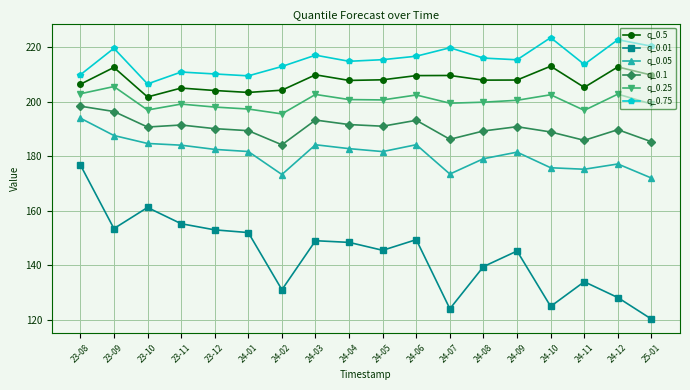

Rank the series by their maximum value, from highest to lowest.

q_0.75, q_0.5, q_0.25, q_0.1, q_0.05, q_0.01